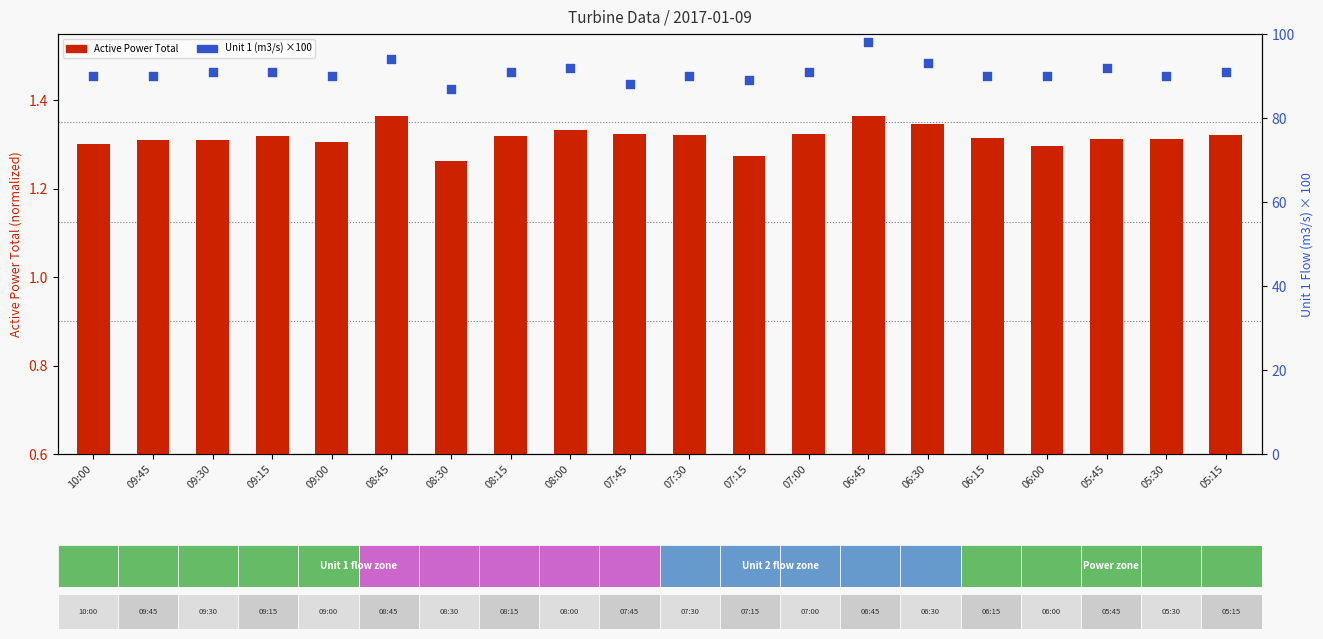

Which series has the largest total across all categories?

Unit 1 (m3/s)